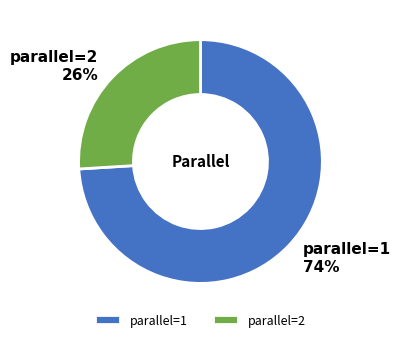

Which slice is the smallest?

parallel=2